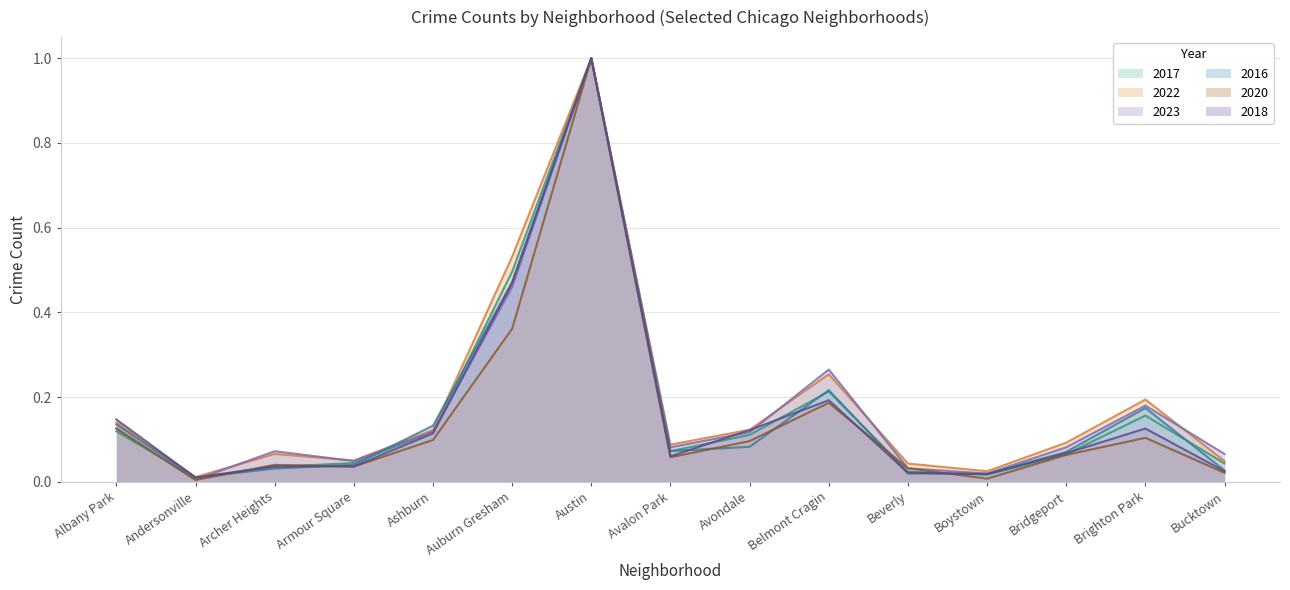

Reading left to right, what are all the values shown in this chart?

2017: Albany Park=0.1	Andersonville=0.0	Archer Heights=0.0	Armour Square=0.0	Ashburn=0.1	Auburn Gresham=0.5	Austin=1.0	Avalon Park=0.1	Avondale=0.1	Belmont Cragin=0.2	Beverly=0.0	Boystown=0.0	Bridgeport=0.1	Brighton Park=0.2	Bucktown=0.0
2022: Albany Park=0.1	Andersonville=0.0	Archer Heights=0.1	Armour Square=0.0	Ashburn=0.1	Auburn Gresham=0.5	Austin=1.0	Avalon Park=0.1	Avondale=0.1	Belmont Cragin=0.3	Beverly=0.0	Boystown=0.0	Bridgeport=0.1	Brighton Park=0.2	Bucktown=0.0
2023: Albany Park=0.1	Andersonville=0.0	Archer Heights=0.1	Armour Square=0.0	Ashburn=0.1	Auburn Gresham=0.5	Austin=1.0	Avalon Park=0.1	Avondale=0.1	Belmont Cragin=0.3	Beverly=0.0	Boystown=0.0	Bridgeport=0.1	Brighton Park=0.2	Bucktown=0.1
2016: Albany Park=0.1	Andersonville=0.0	Archer Heights=0.0	Armour Square=0.0	Ashburn=0.1	Auburn Gresham=0.5	Austin=1.0	Avalon Park=0.1	Avondale=0.1	Belmont Cragin=0.2	Beverly=0.0	Boystown=0.0	Bridgeport=0.1	Brighton Park=0.2	Bucktown=0.0
2020: Albany Park=0.1	Andersonville=0.0	Archer Heights=0.0	Armour Square=0.0	Ashburn=0.1	Auburn Gresham=0.4	Austin=1.0	Avalon Park=0.1	Avondale=0.1	Belmont Cragin=0.2	Beverly=0.0	Boystown=0.0	Bridgeport=0.1	Brighton Park=0.1	Bucktown=0.0
2018: Albany Park=0.1	Andersonville=0.0	Archer Heights=0.0	Armour Square=0.0	Ashburn=0.1	Auburn Gresham=0.5	Austin=1.0	Avalon Park=0.1	Avondale=0.1	Belmont Cragin=0.2	Beverly=0.0	Boystown=0.0	Bridgeport=0.1	Brighton Park=0.1	Bucktown=0.0